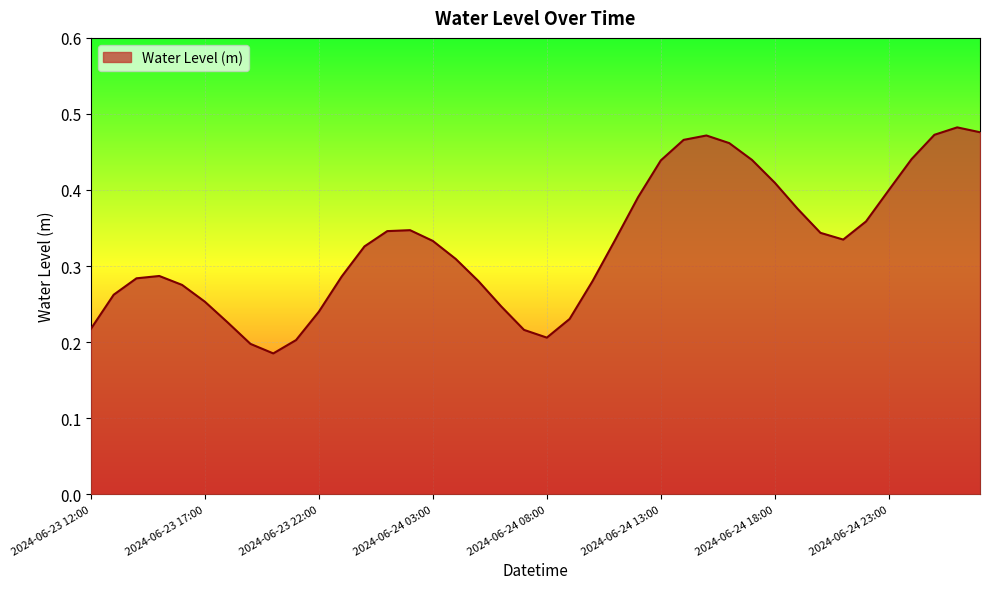

Which label corresponds to the smallest value in the chart?

2024-06-23 20:00